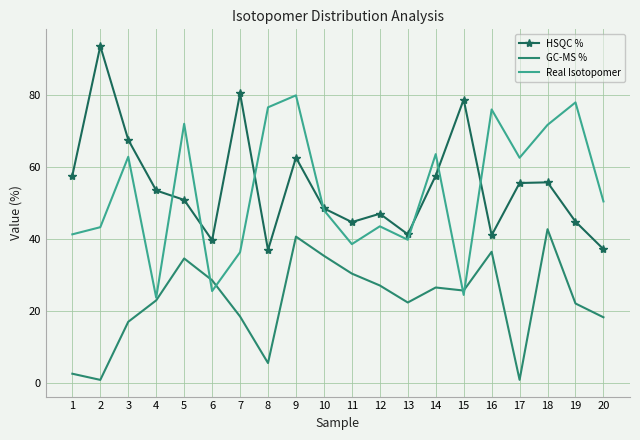

The value of Real Isotopomer at 7 is 22.1. True or false?

False